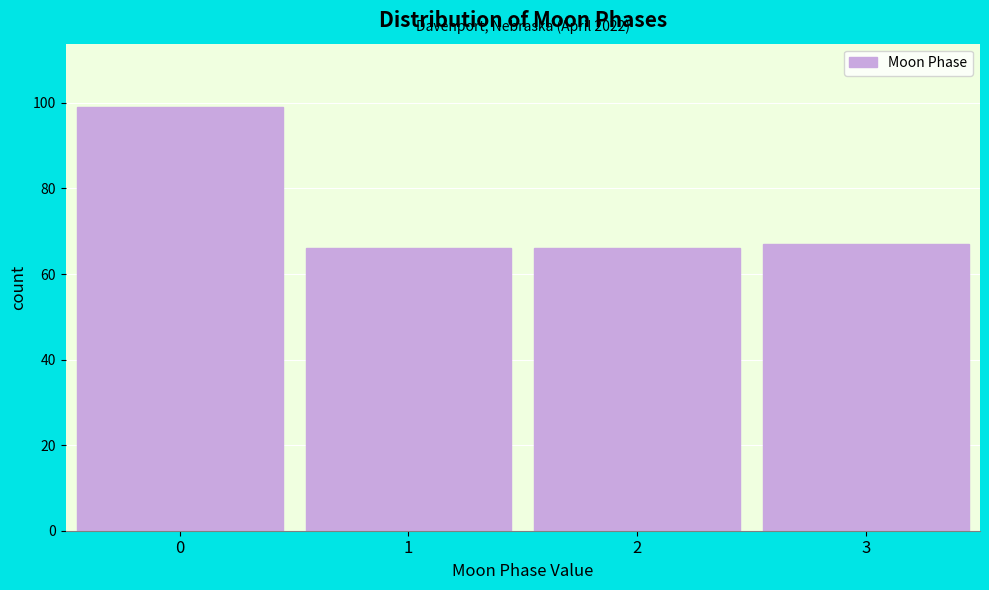

Reading right to left, what are all the values shown in this chart?

3=67	2=66	1=66	0=99